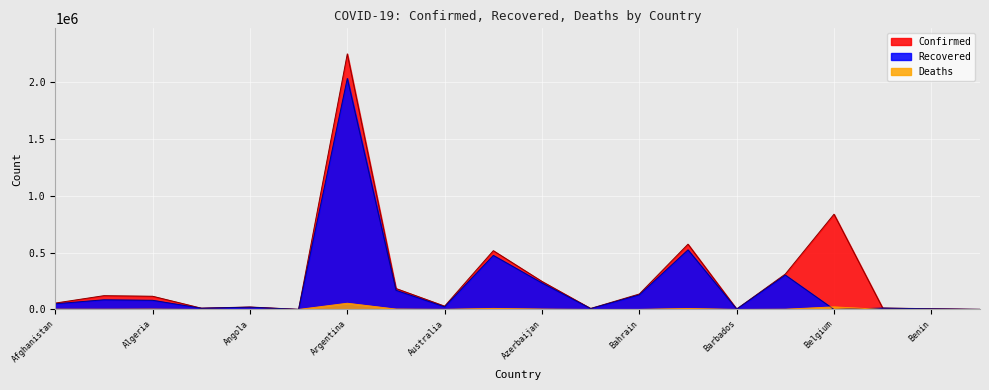

How many lines are shown in the chart?

3